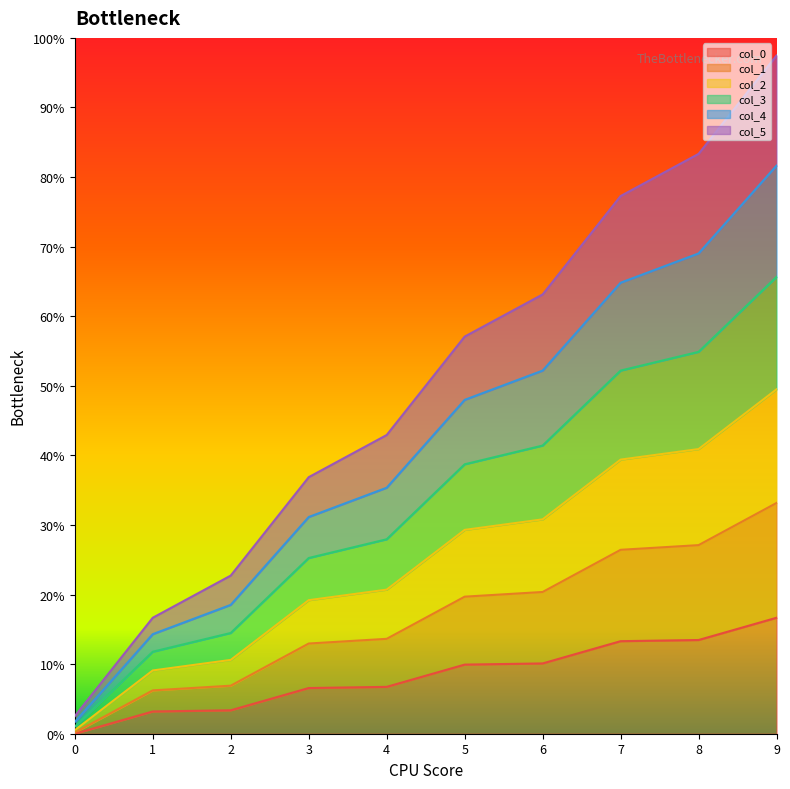

Is it true that col_3 equals 0.8 at 4?

False